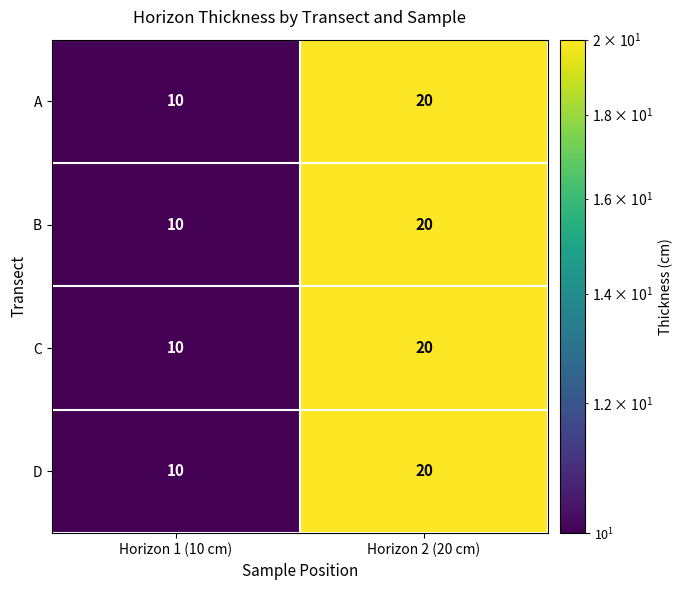

How many data points does each series have?

2